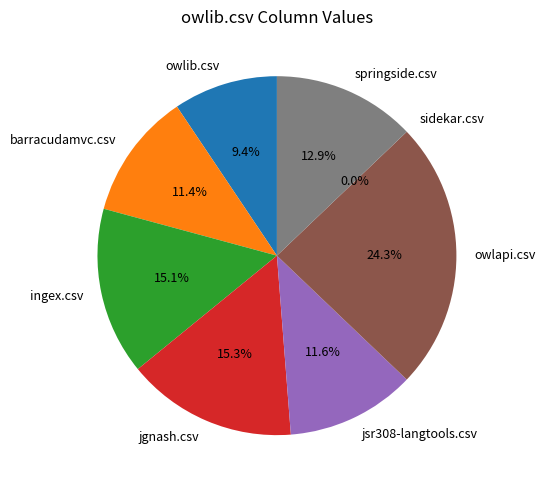

What percentage is NOT represented by ingex.csv?

84.9%